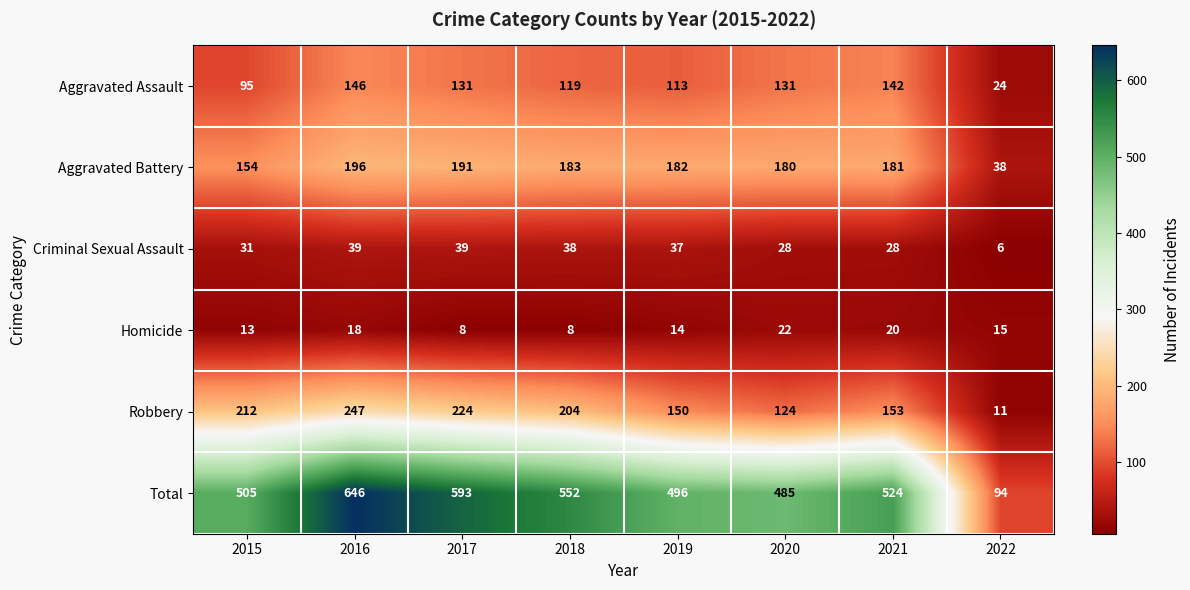

Which series has the largest total across all categories?

Total